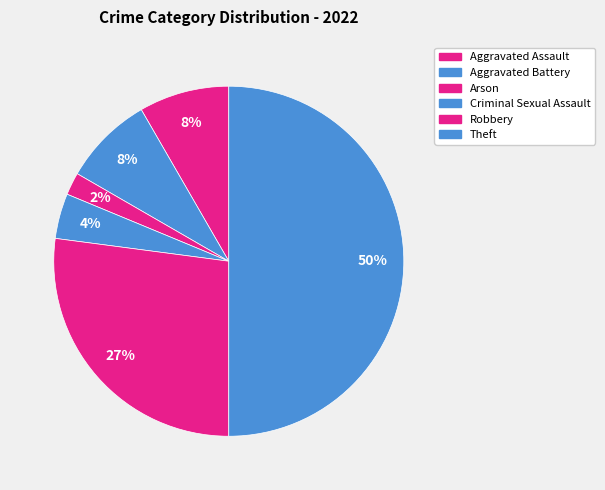

Which category has the smallest portion of the pie?

Arson